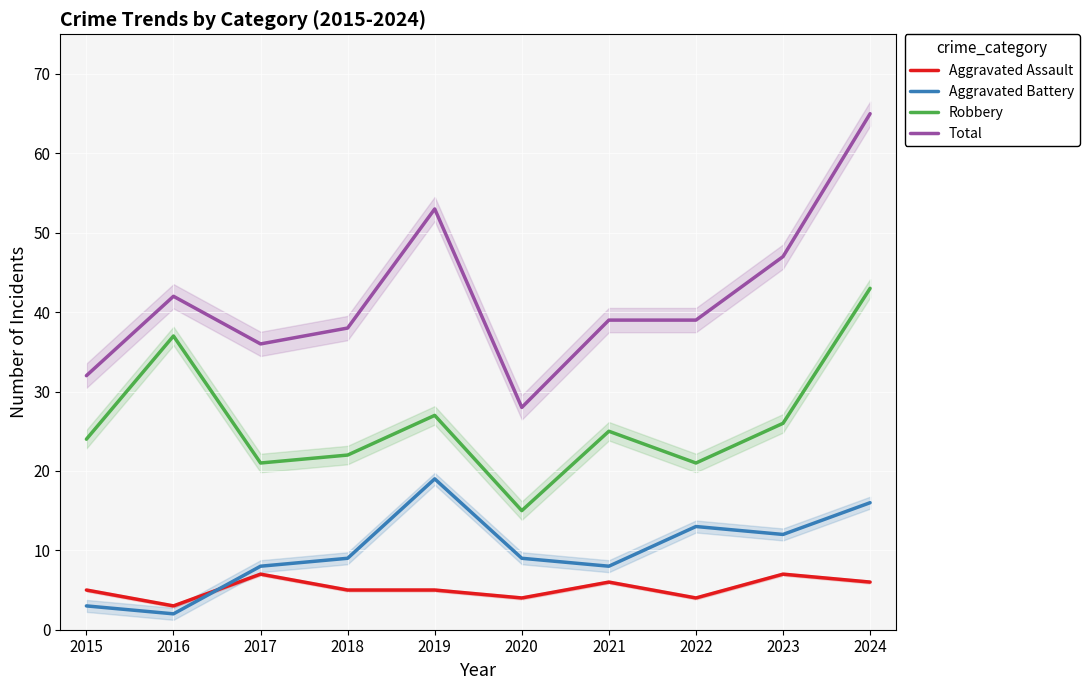

Reading left to right, list all the values displayed in this chart.

Aggravated Assault: 5	3	7	5	5	4	6	4	7	6
Aggravated Battery: 3	2	8	9	19	9	8	13	12	16
Robbery: 24	37	21	22	27	15	25	21	26	43
Total: 32	42	36	38	53	28	39	39	47	65